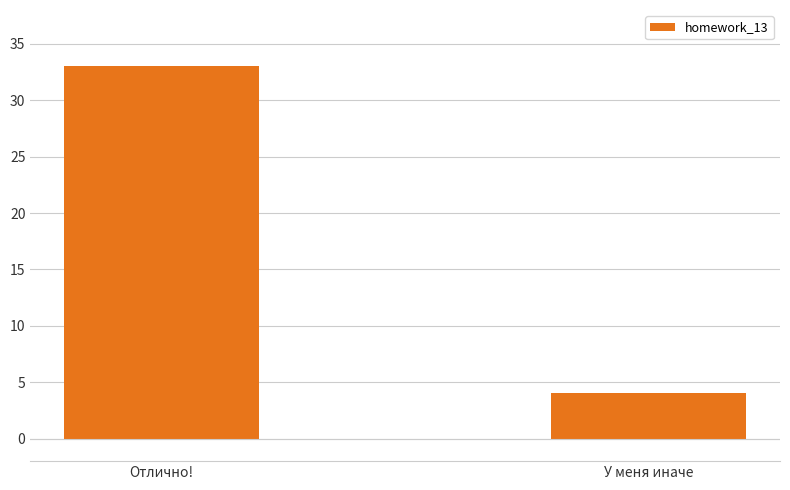

Approximately how many times larger is the value at У меня иначе compared to Отлично!?

0.1